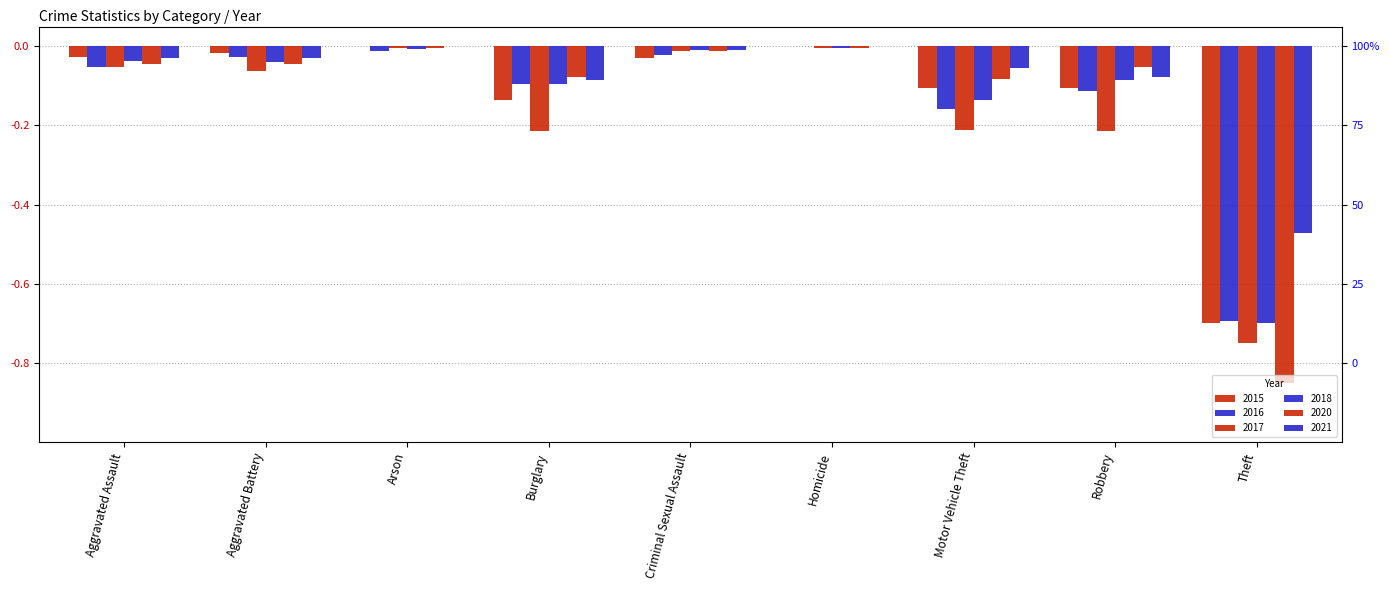

At which label does 2016 reach its minimum?

Theft